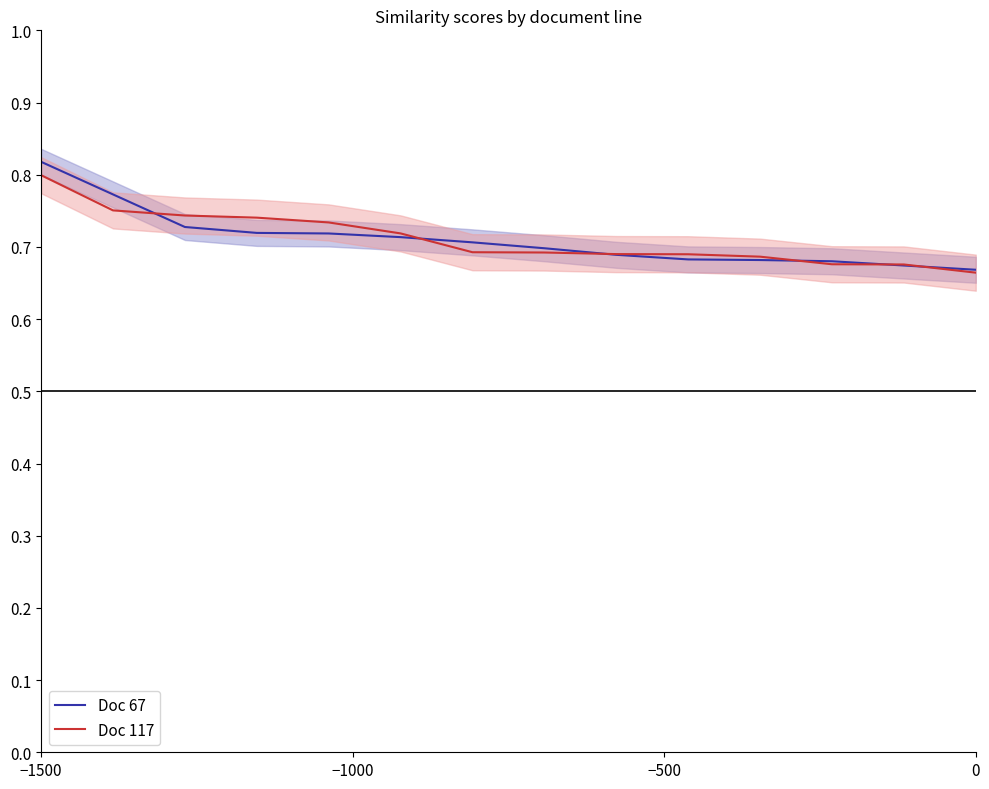

What is the minimum value for Doc 117?

0.7